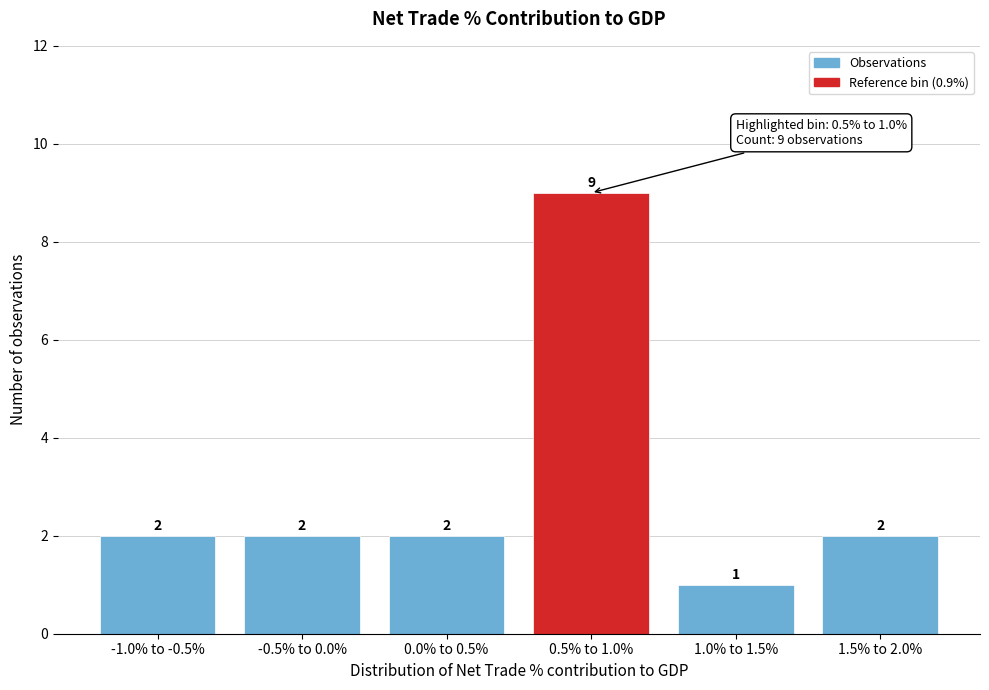

Reading left to right, what are all the values shown in this chart?

-1.0% to -0.5%=2	-0.5% to 0.0%=2	0.0% to 0.5%=2	0.5% to 1.0%=9	1.0% to 1.5%=1	1.5% to 2.0%=2